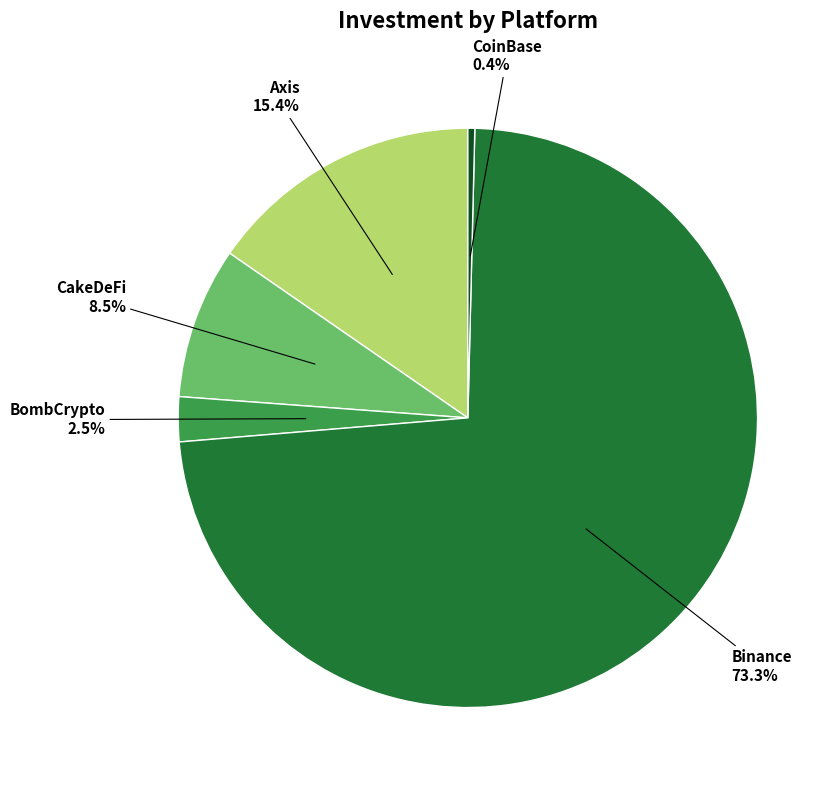

To the nearest percent, what percentage of the pie is Axis?

15%